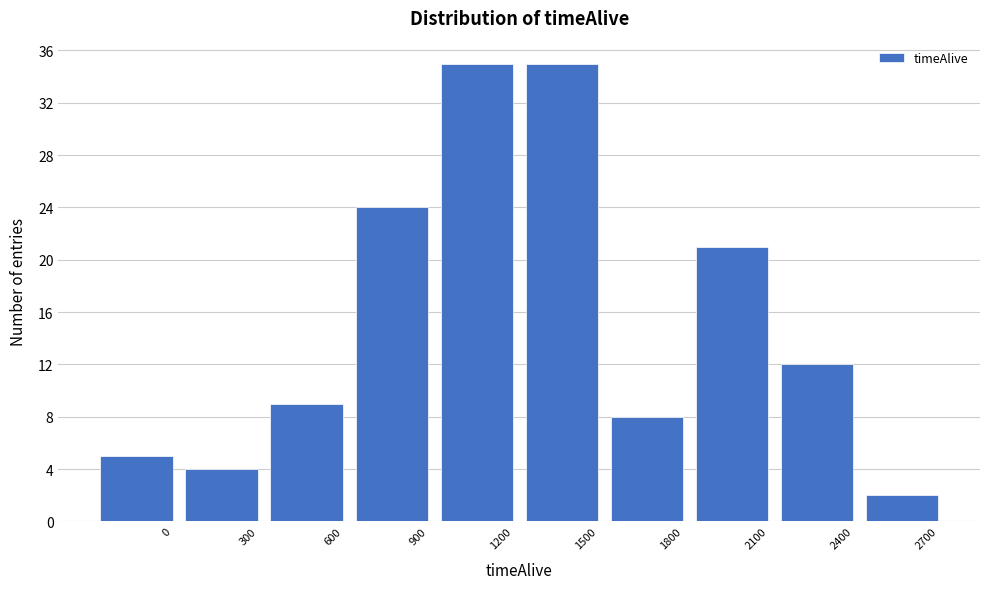

Reading left to right, what are all the values shown in this chart?

0=5	300=4	600=9	900=24	1200=35	1500=35	1800=8	2100=21	2400=12	2700=2